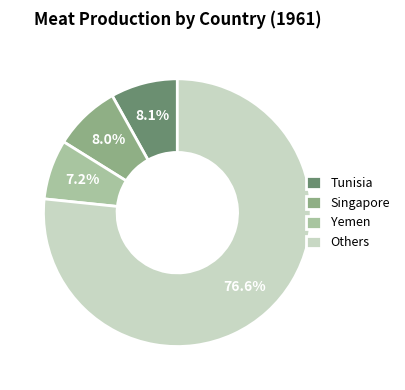

What is the total percentage of Others and Yemen?

83.9%